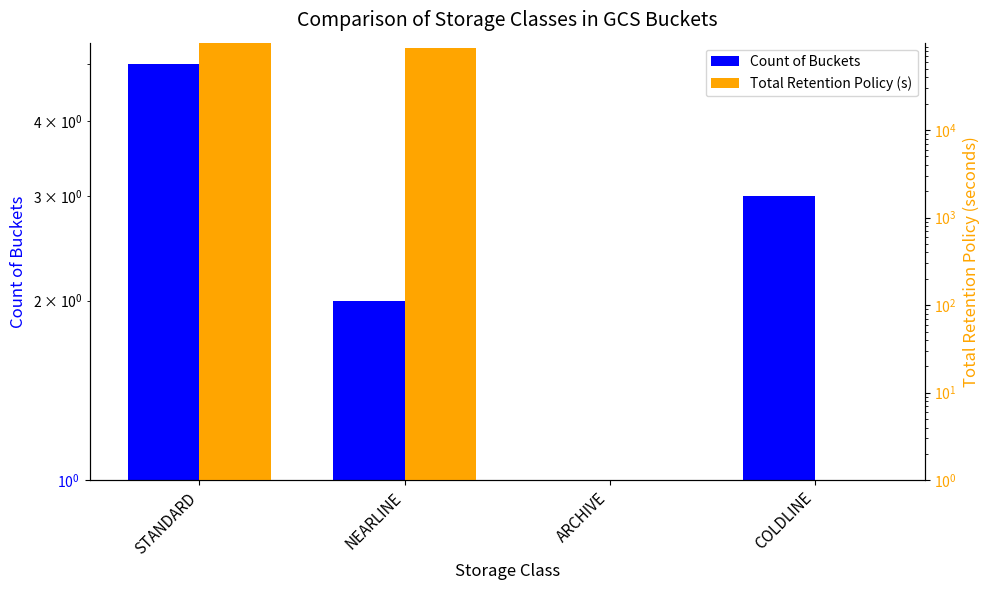

What is the difference between the maximum and second lowest values in the Total Retention Policy (s) series?

99200